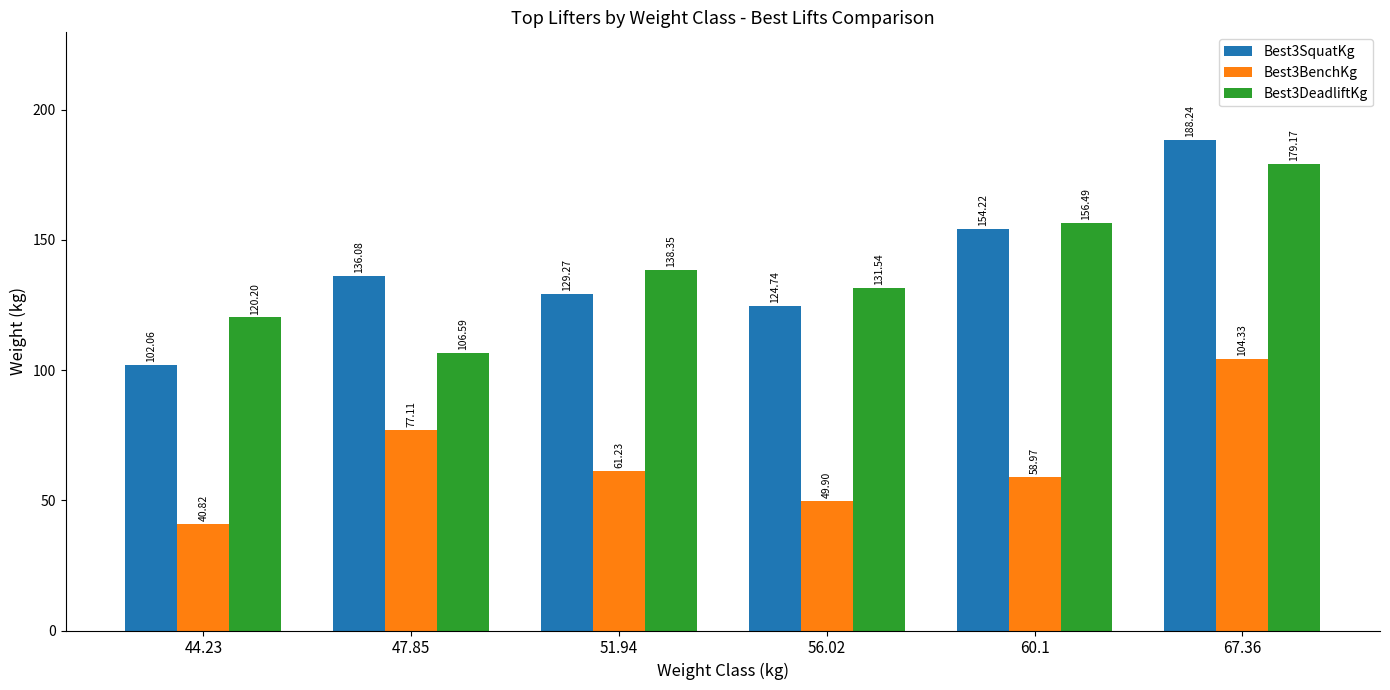

What is the label of the 6th bar from the right?

44.23